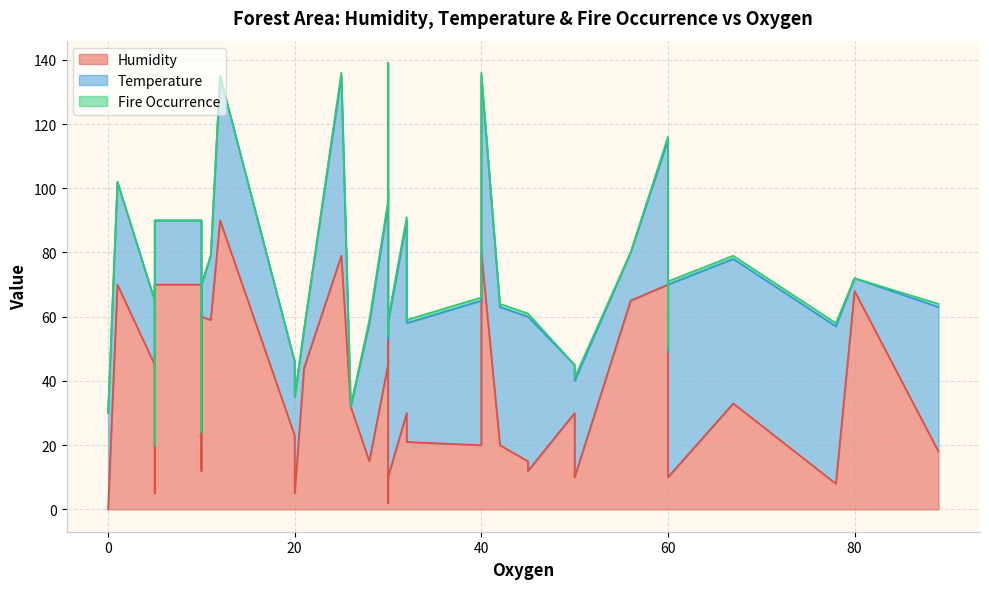

What are all the series names shown in the legend?

Humidity, Temperature, Fire Occurrence